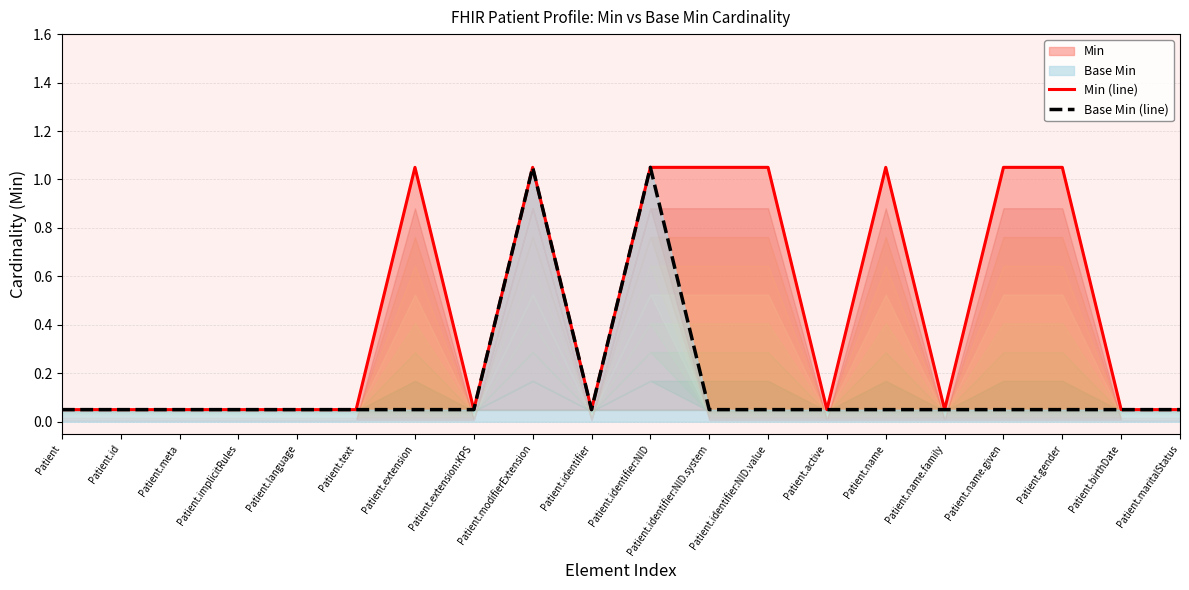

What is the label of the 12th point from the left?

Patient.identifier:NID.system